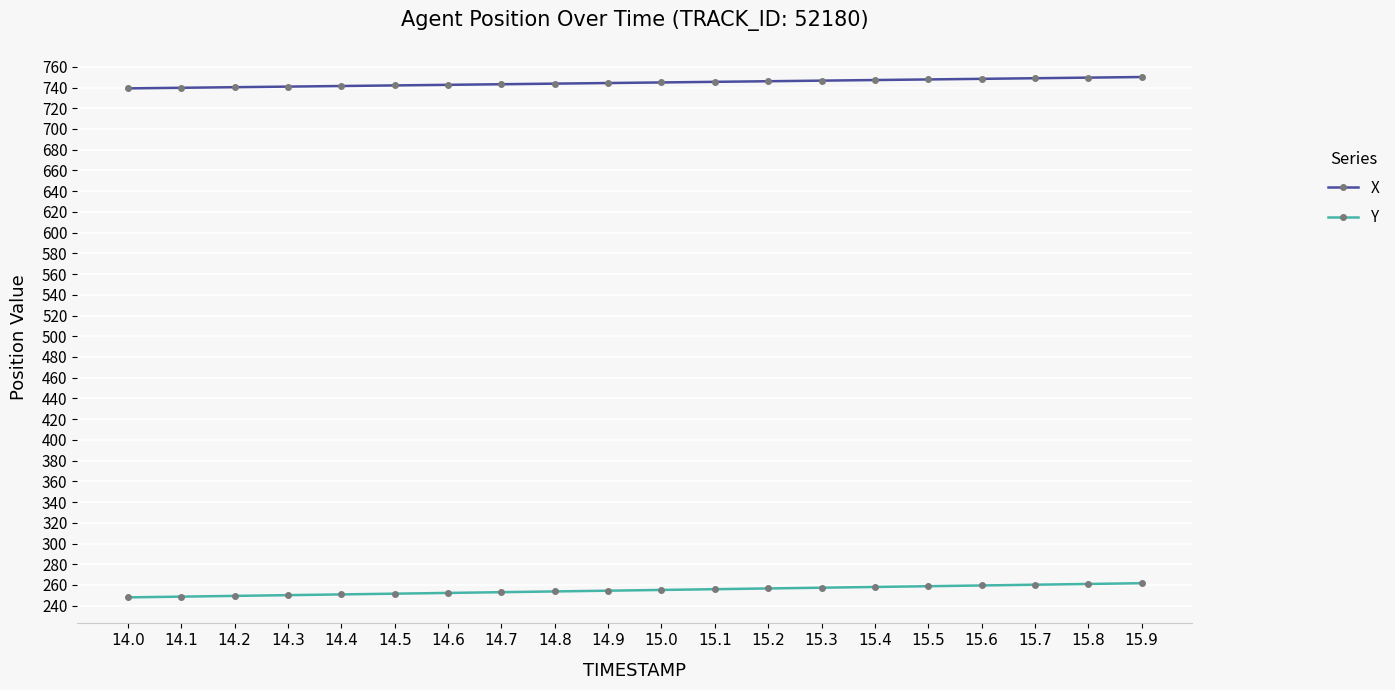

What is the spread (max minus min) of values at 15.4?

489.2